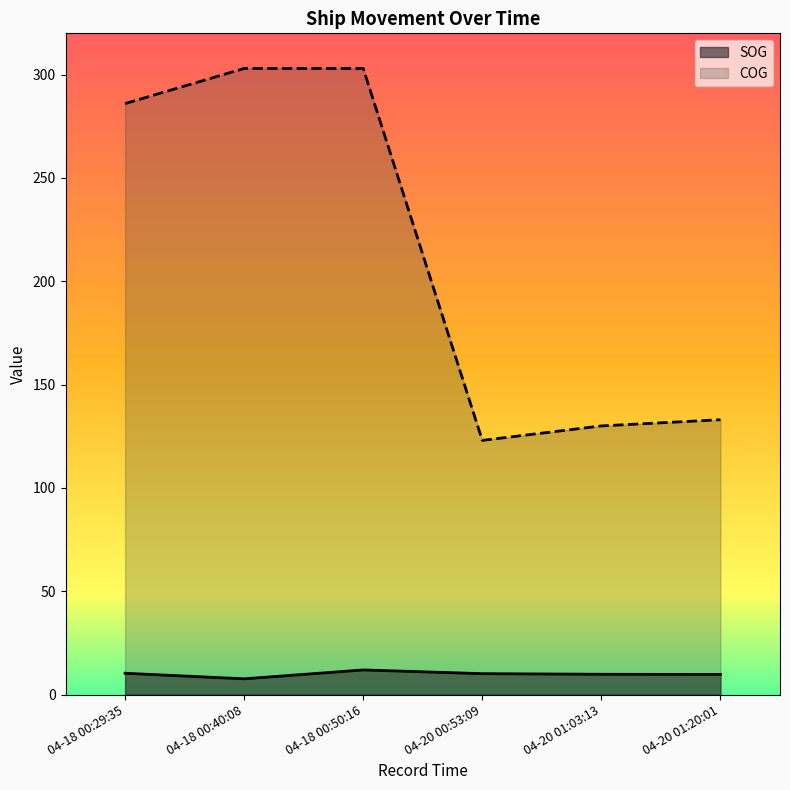

What is the total value across all series at 04-20 01:03:13?

139.8